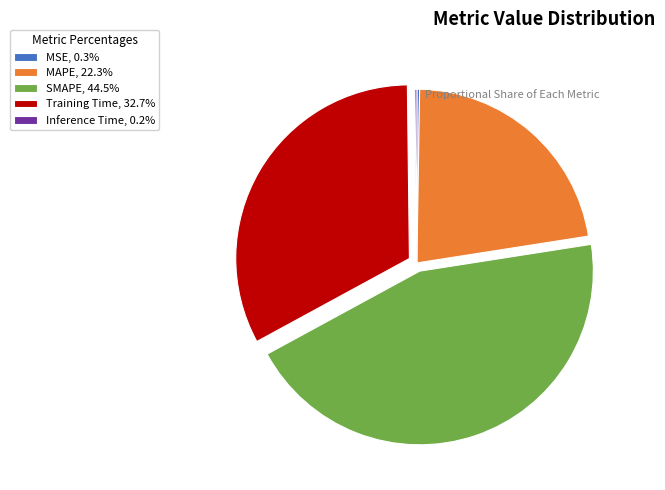

Does any single category account for the majority?

No